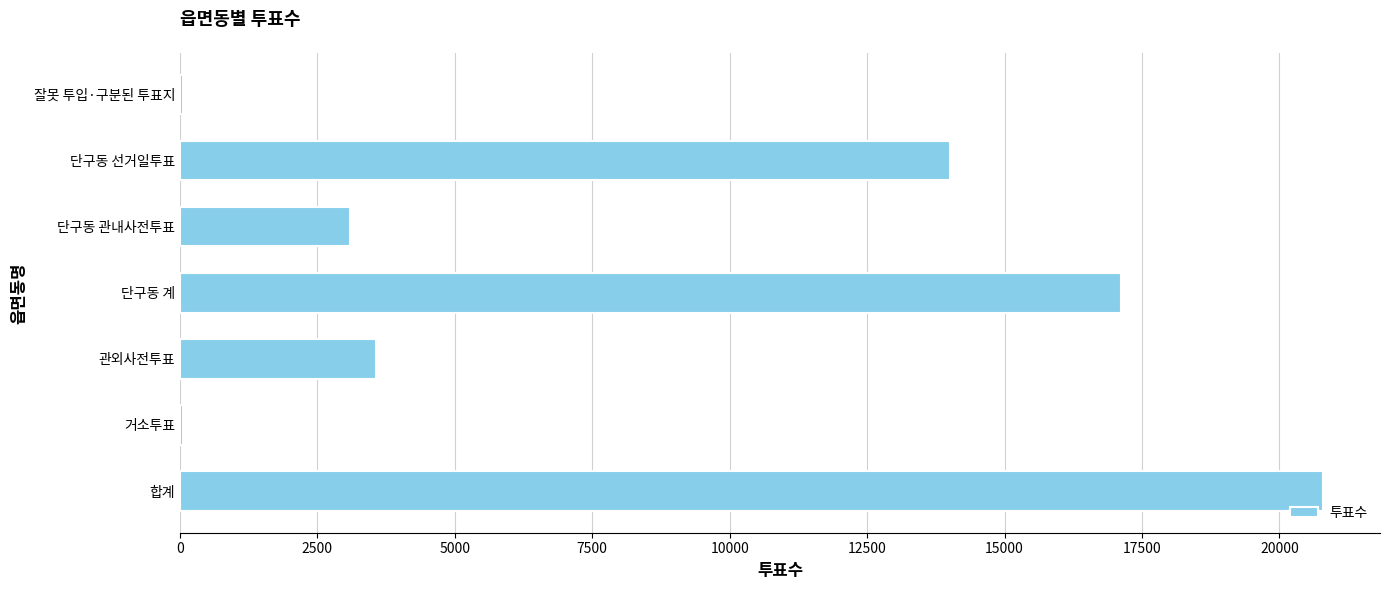

Count the number of data series in this chart.

1